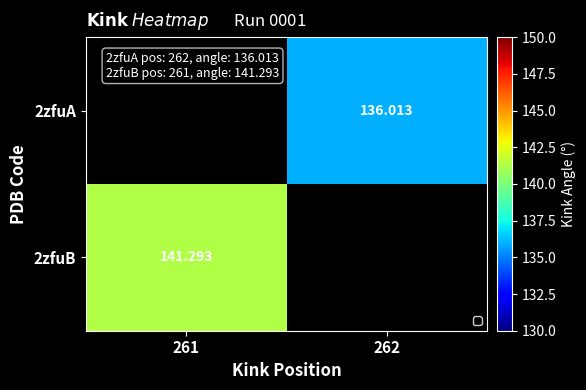

What is the maximum value shown in the chart?

141.3